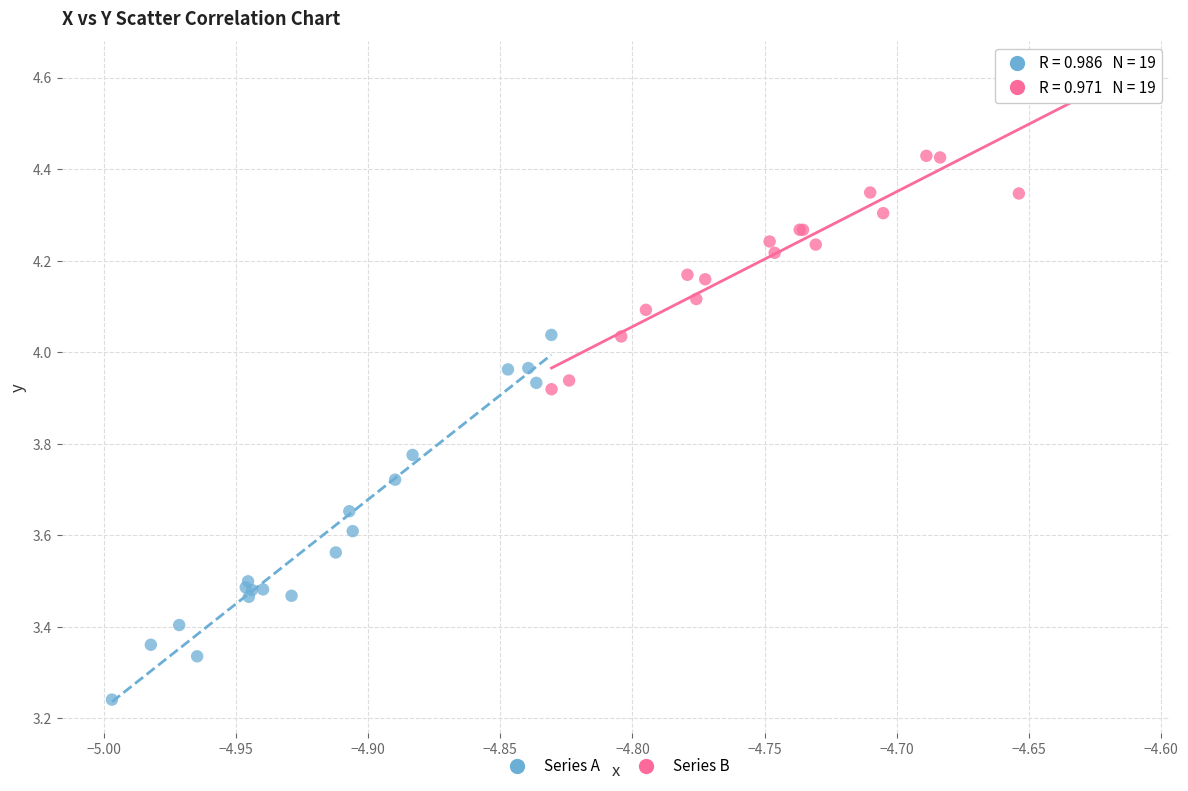

Which series has the widest spread of Y values?

Series A